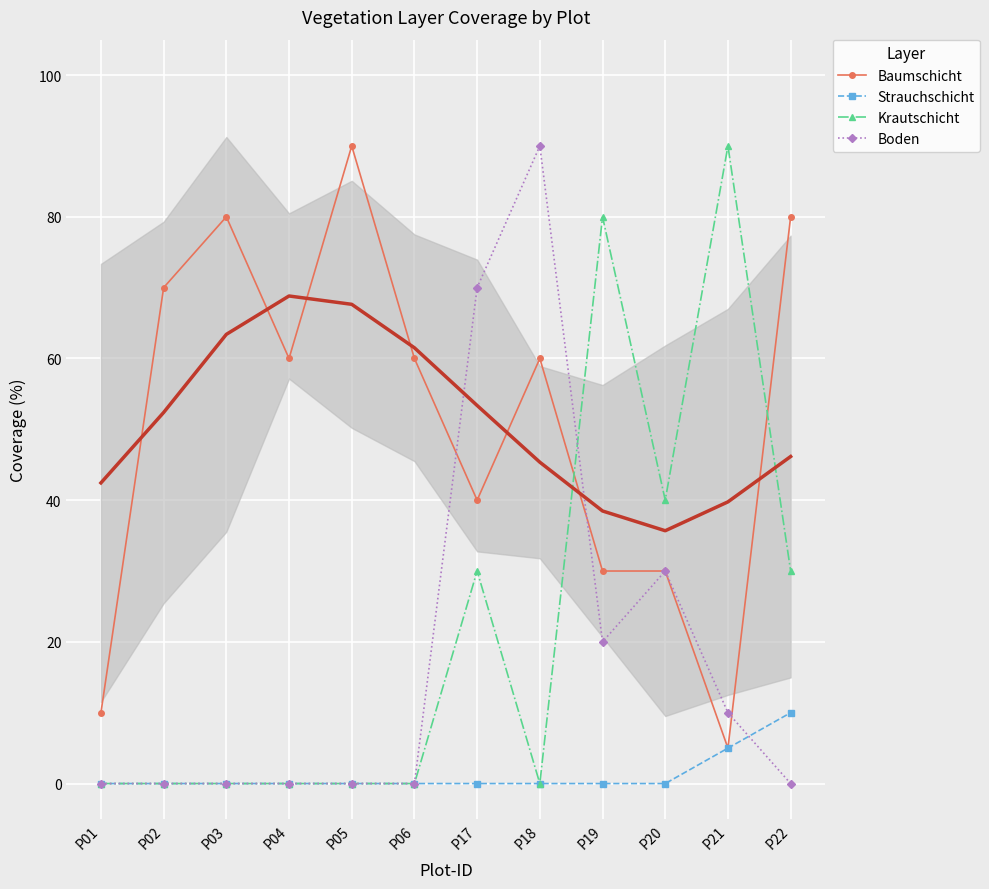

What is the maximum value for Baumschicht?

90